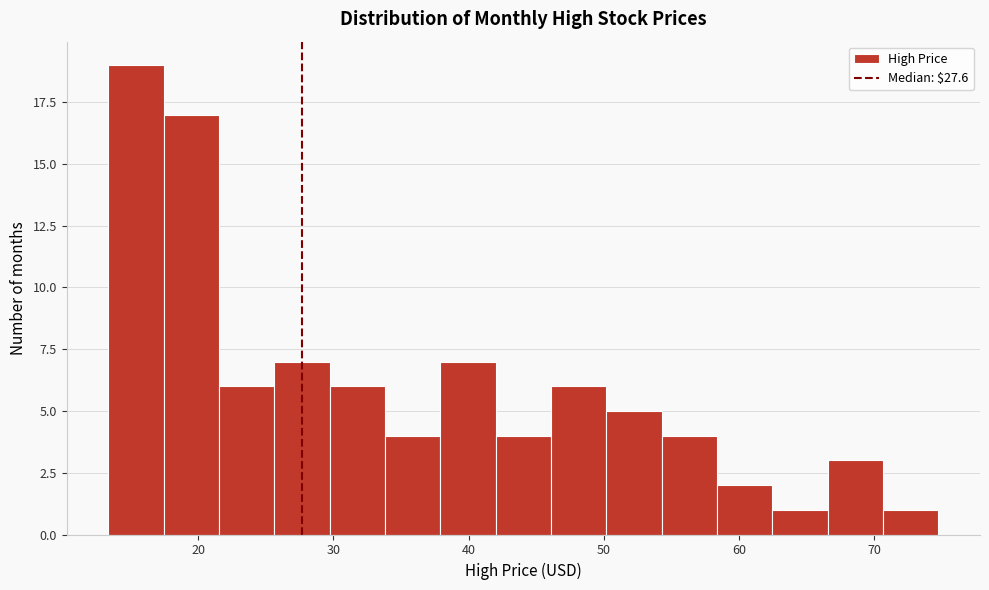

How tall is the bar that spans 54 to 58 on the x-axis? Neither the bar edges nor the heights are printed on the chart, so give them approximately, as read against the axes.

4